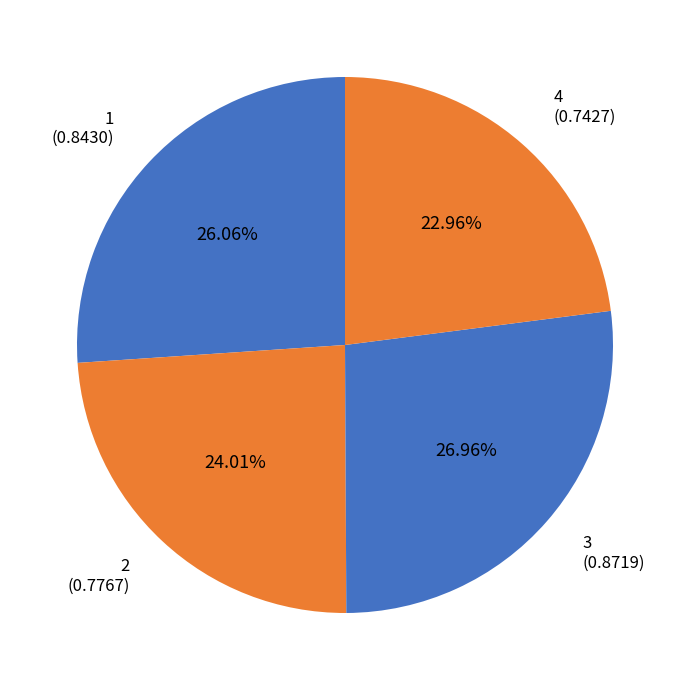

How many segments does this pie chart have?

4